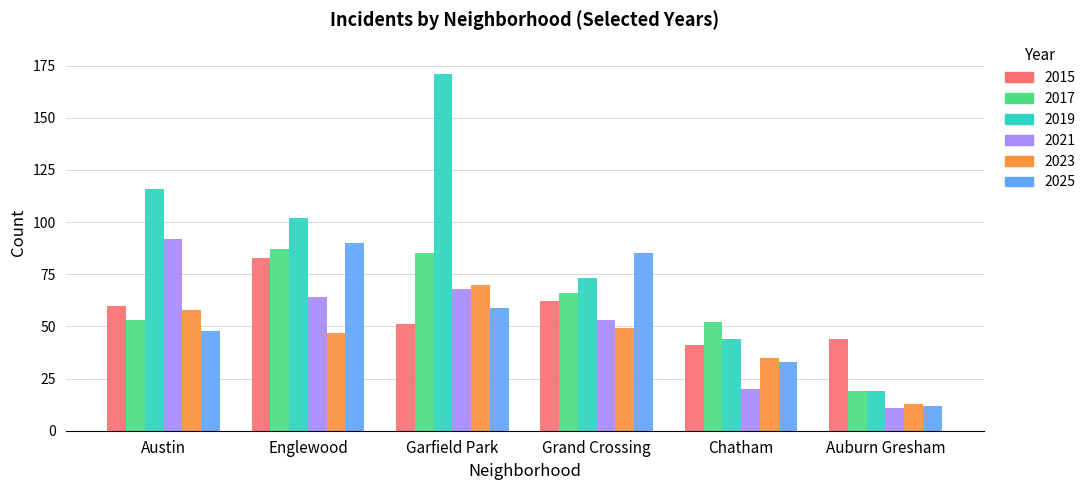

The 2021 series shows 92 at Austin. True or false?

True